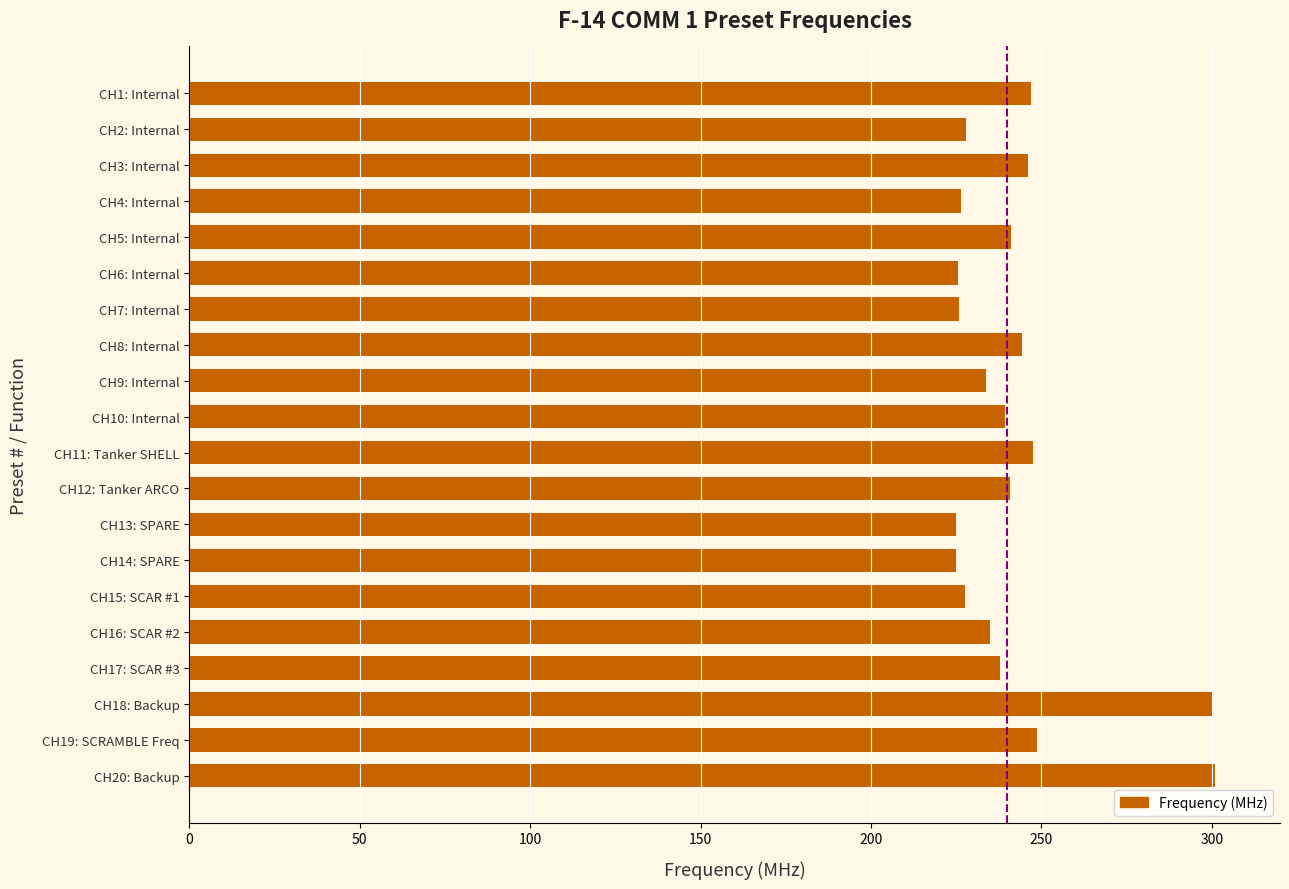

What is the greatest value displayed?

301.0